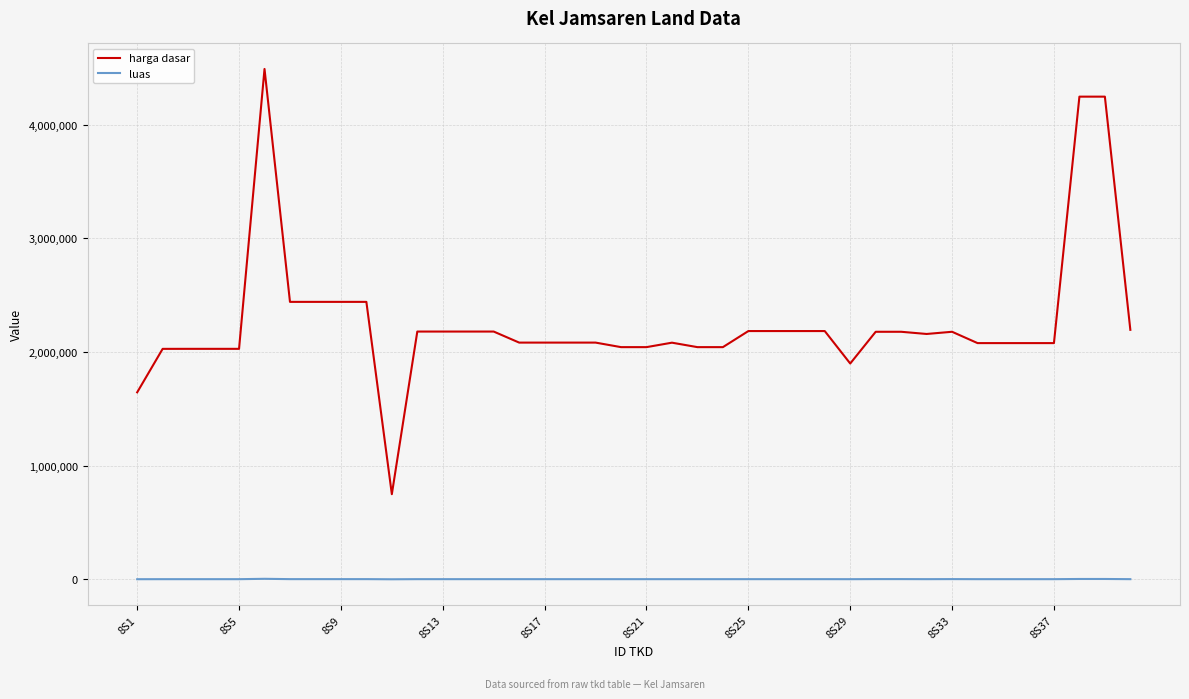

How many distinct data groups are displayed?

2